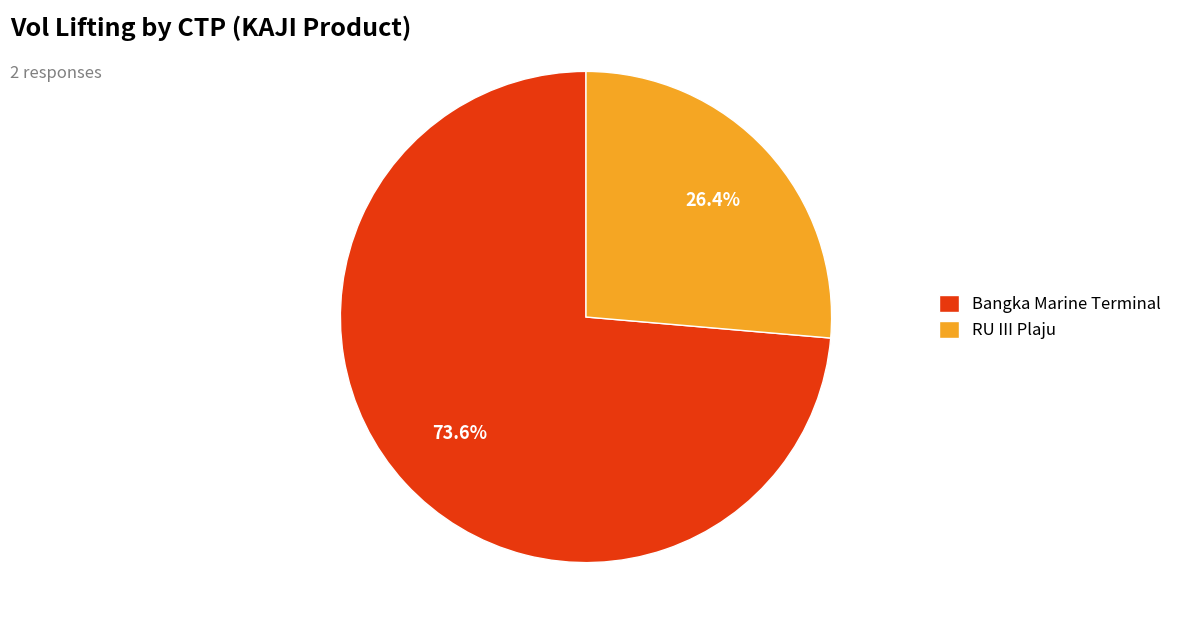

To the nearest percent, what percentage of the pie is RU III Plaju?

26%